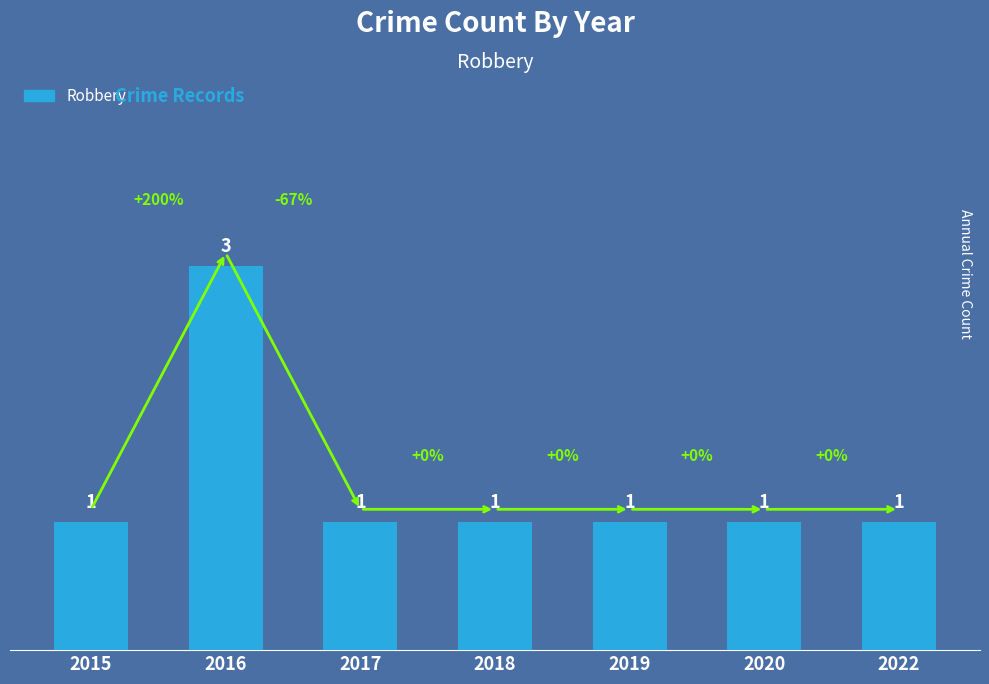

What is the ratio of the value at 2020 to the value at 2022?

1.0